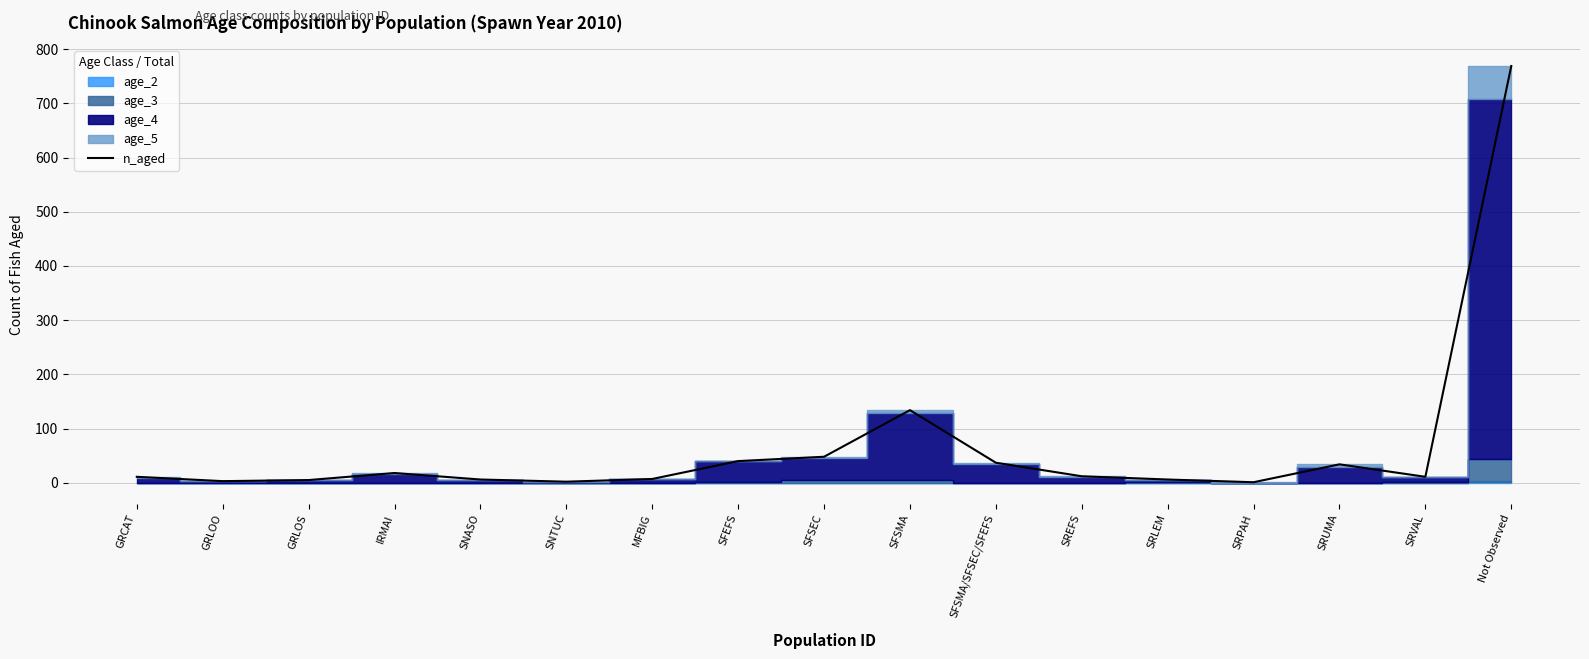

Reading left to right, what are all the values shown in this chart?

11	3	5	18	6	2	7	40	48	134	37	12	6	1	34	11	769